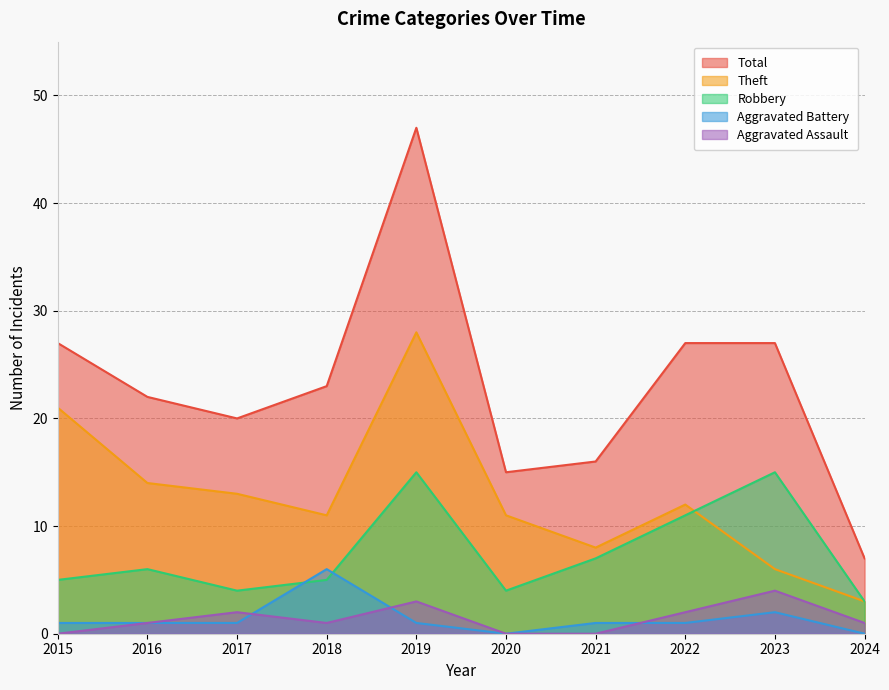

Is the value of Aggravated Battery at 2017 greater than the value of Total at 2017?

No